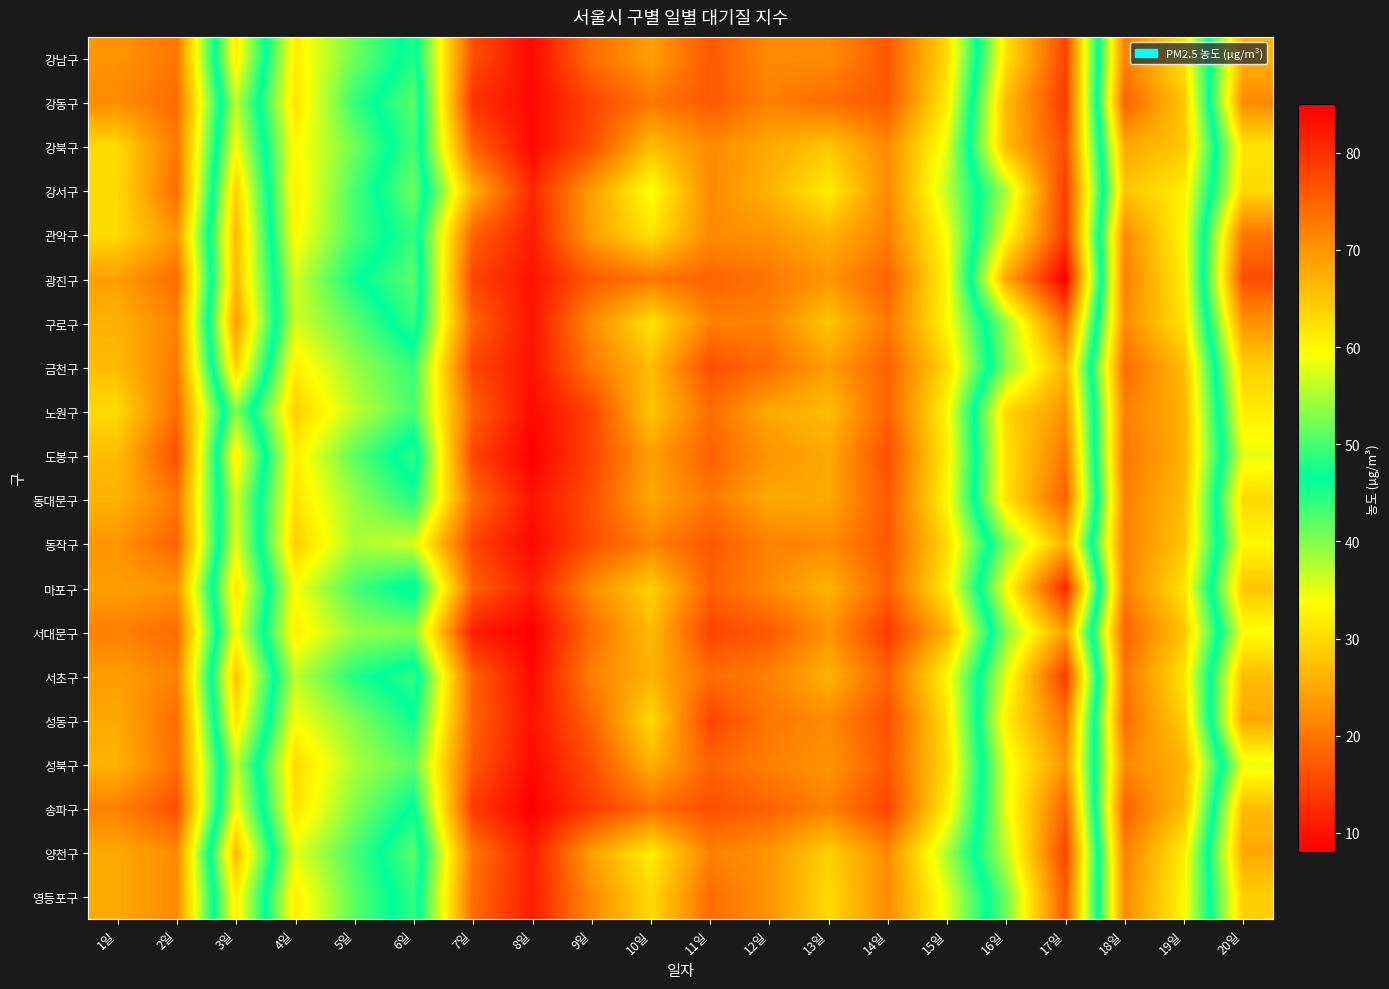

What is the difference between the highest and lowest values at 8일?

4